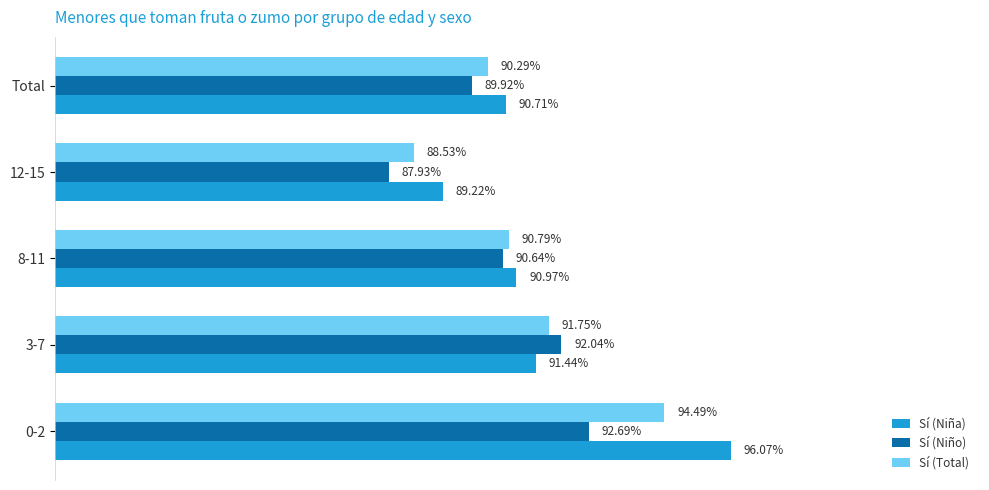

Which series has the largest total across all categories?

Sí (Niña)